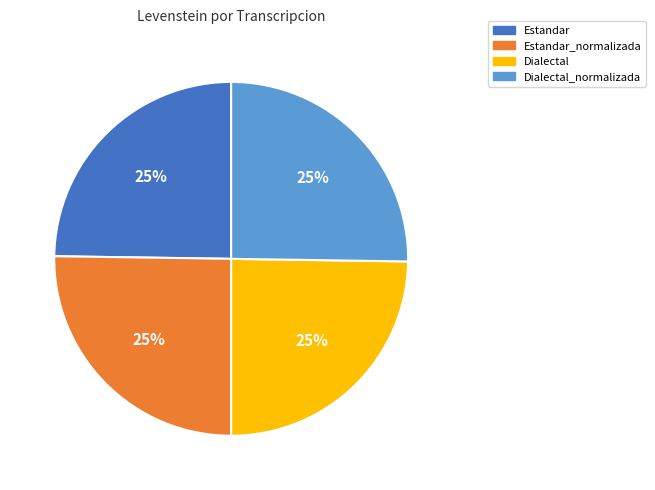

To the nearest percent, what is the combined percentage of Estandar and Dialectal?

50%